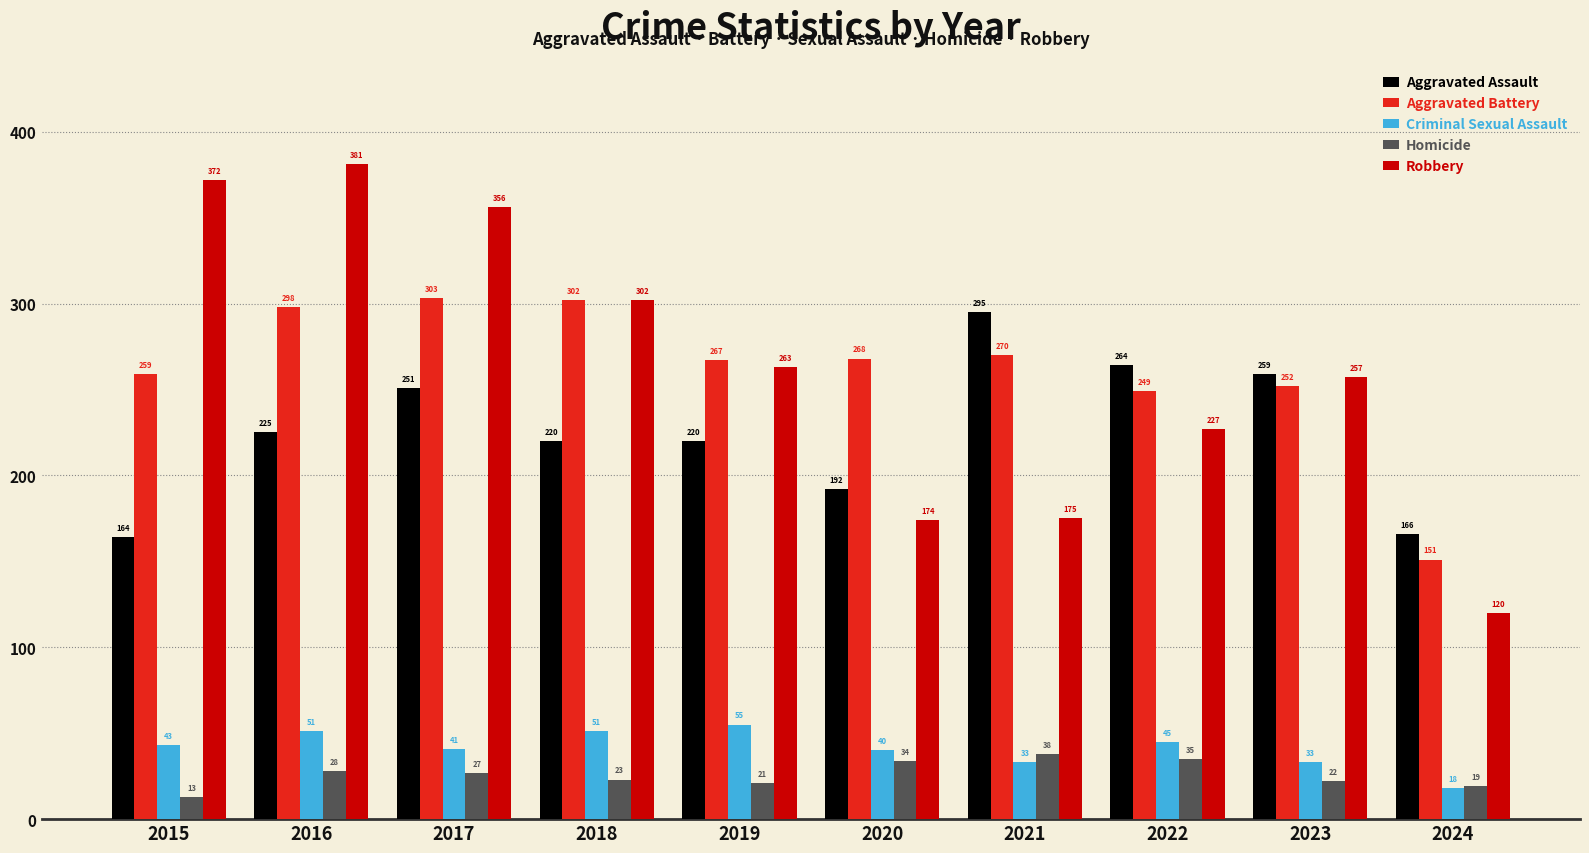

What is the approximate value of Homicide at 2022, to the nearest 5?

35